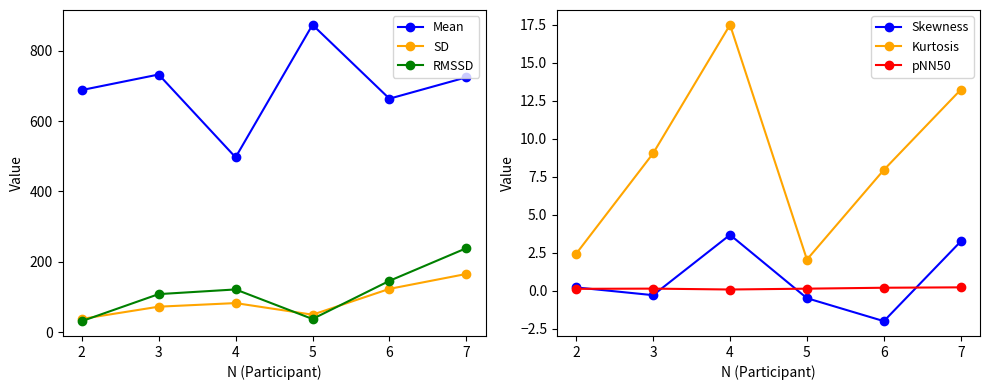

What is the difference between the highest and lowest values at 3?

732.5